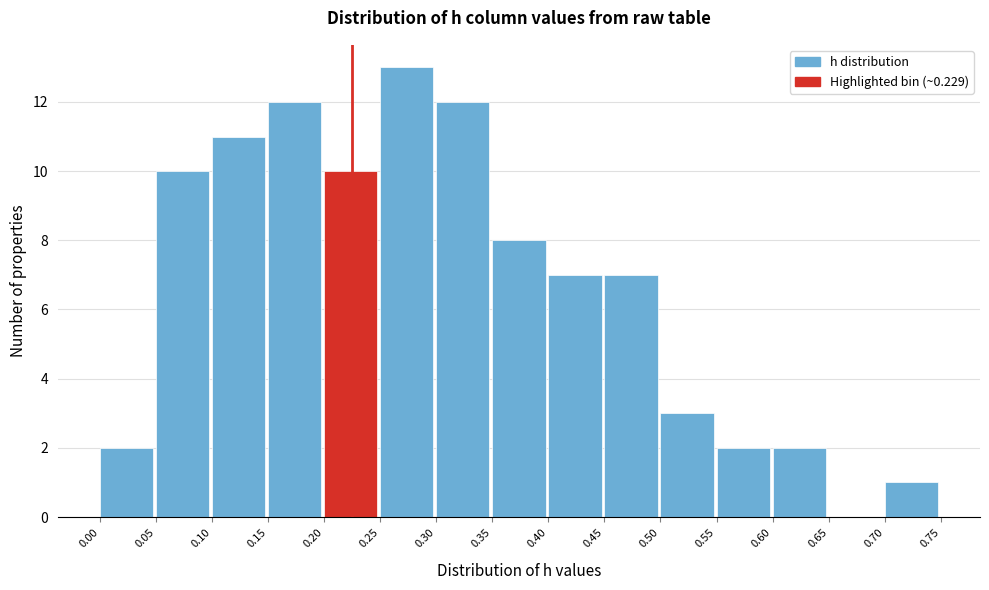

Which range on the x-axis has the tallest bar?

0.25 to 0.30